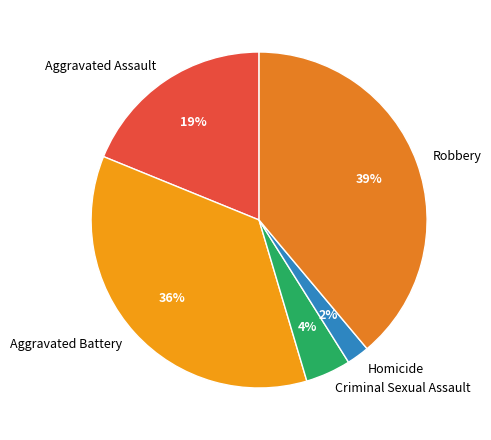

Approximately how many times larger is the value at Homicide compared to Robbery?

0.1